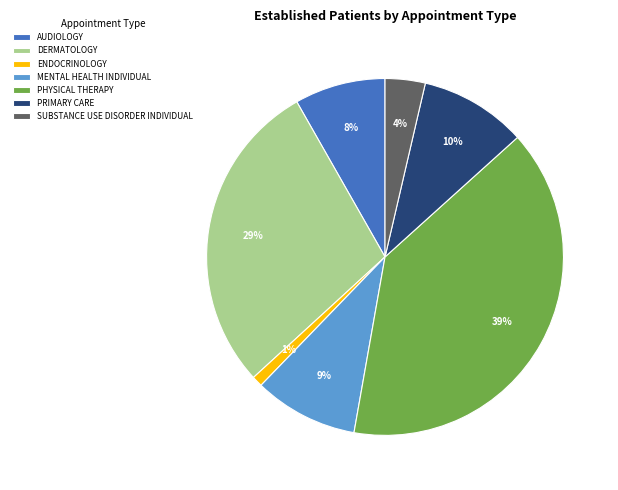

True or false: SUBSTANCE USE DISORDER INDIVIDUAL accounts for 4% of the total.

True